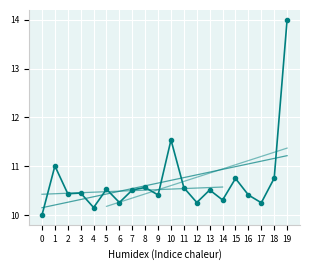

How many points are higher than both their immediate neighbors (excluding endpoints)?

7